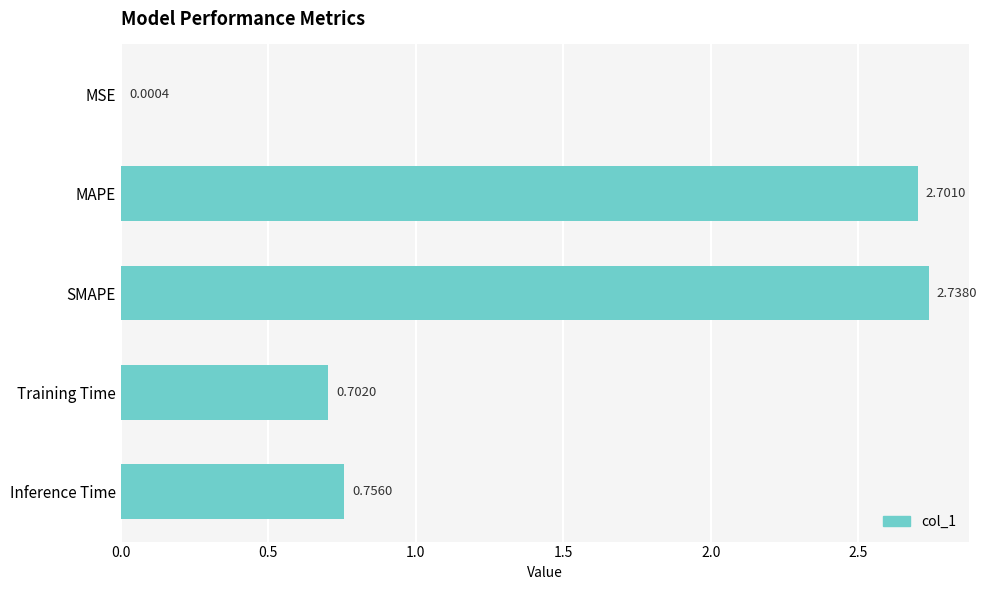

What is the sum of all values?

6.9